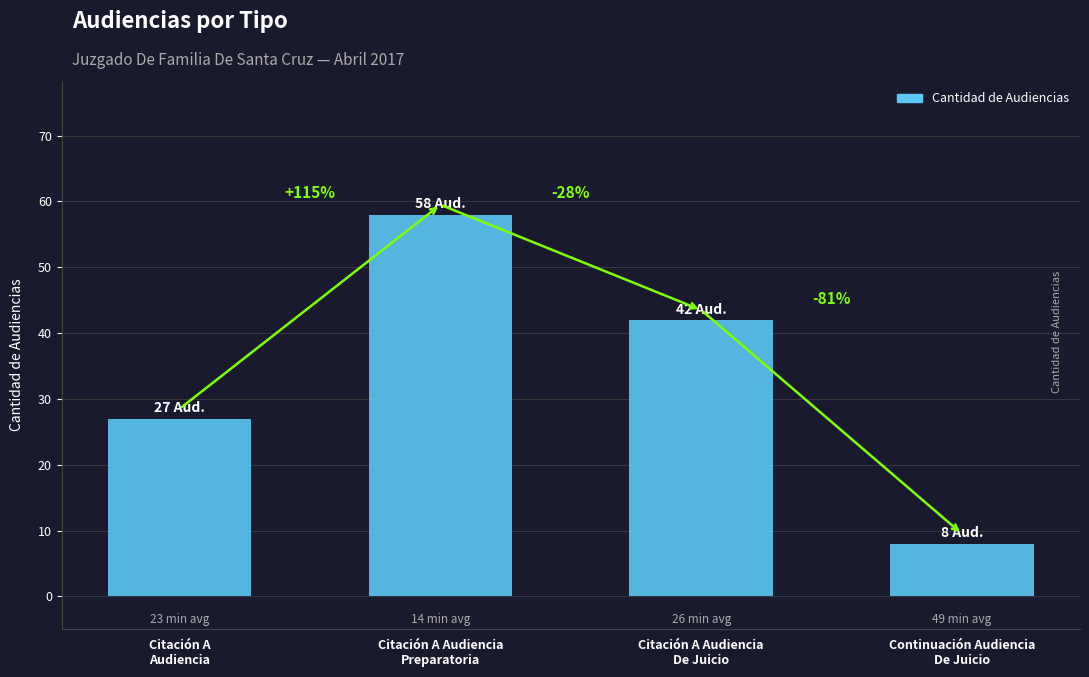

What is the value of the 4th bar from the left?

8